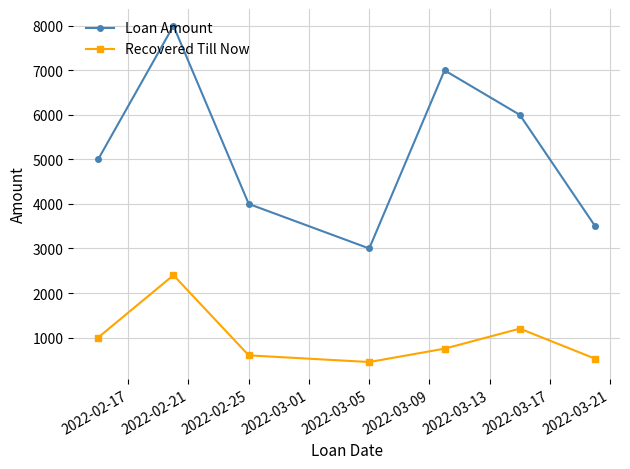

What is the value of the Loan Amount point at the 1st from the left?

5000